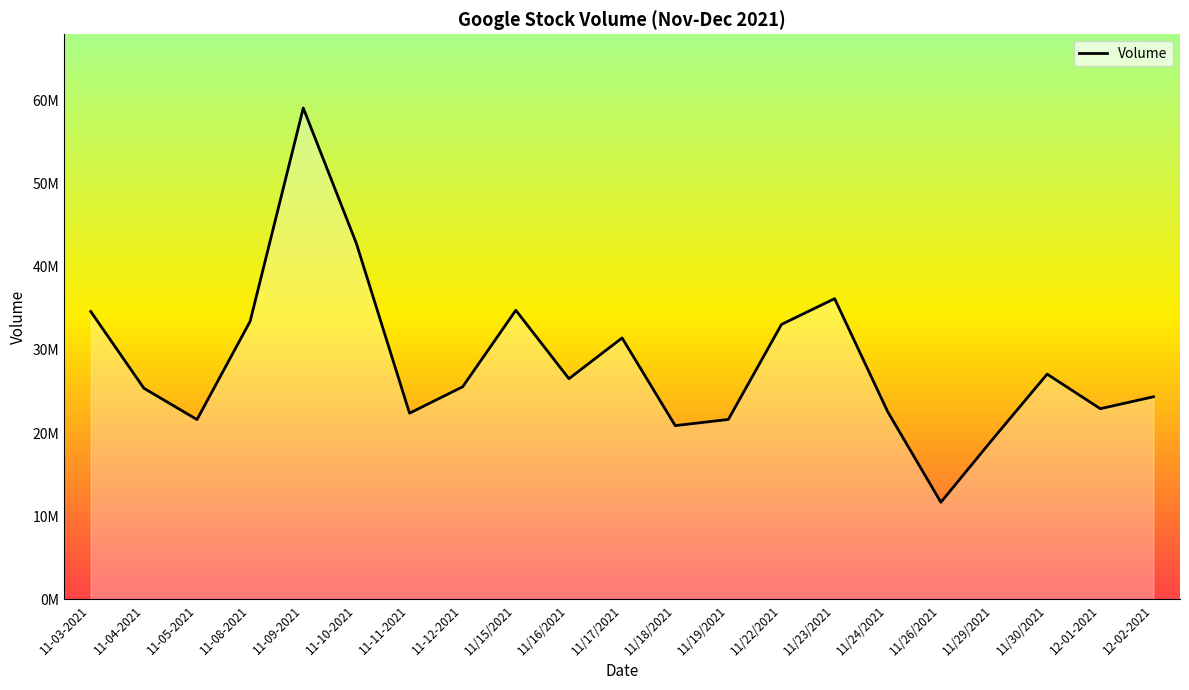

Does the chart have visible grid lines?

No